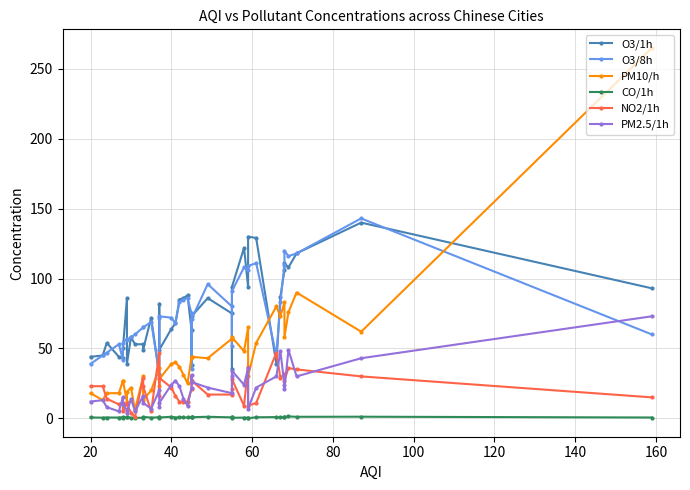

What is the difference between the maximum and minimum values in the PM2.5/1h series?

69.0